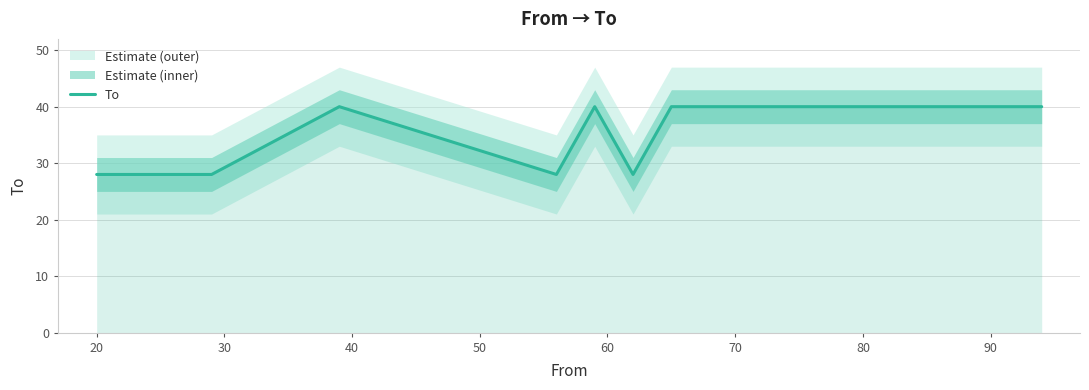

What is the minimum value for To?

28